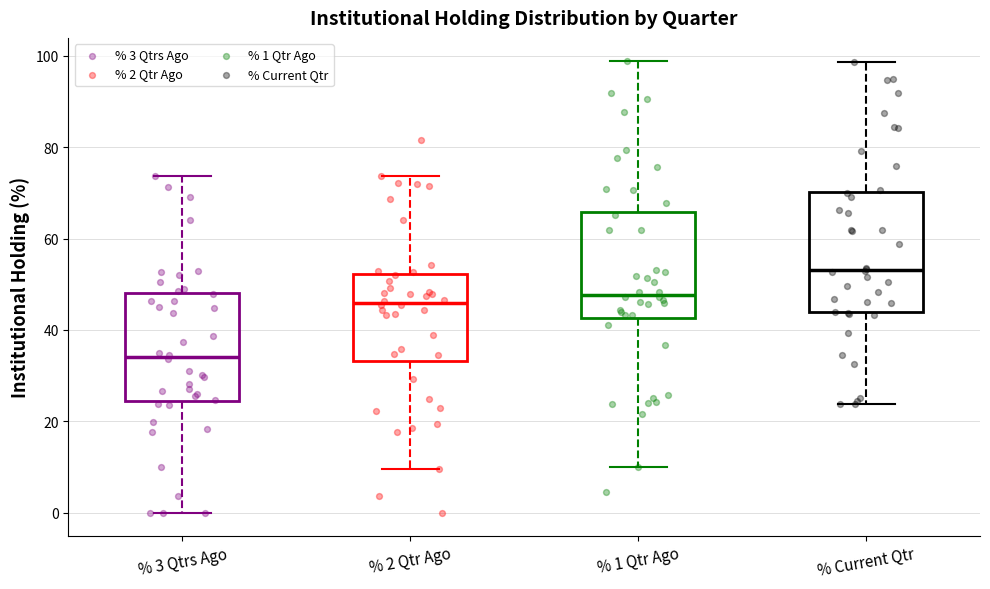

Which box's median line is the lowest?

% 3 Qtrs Ago